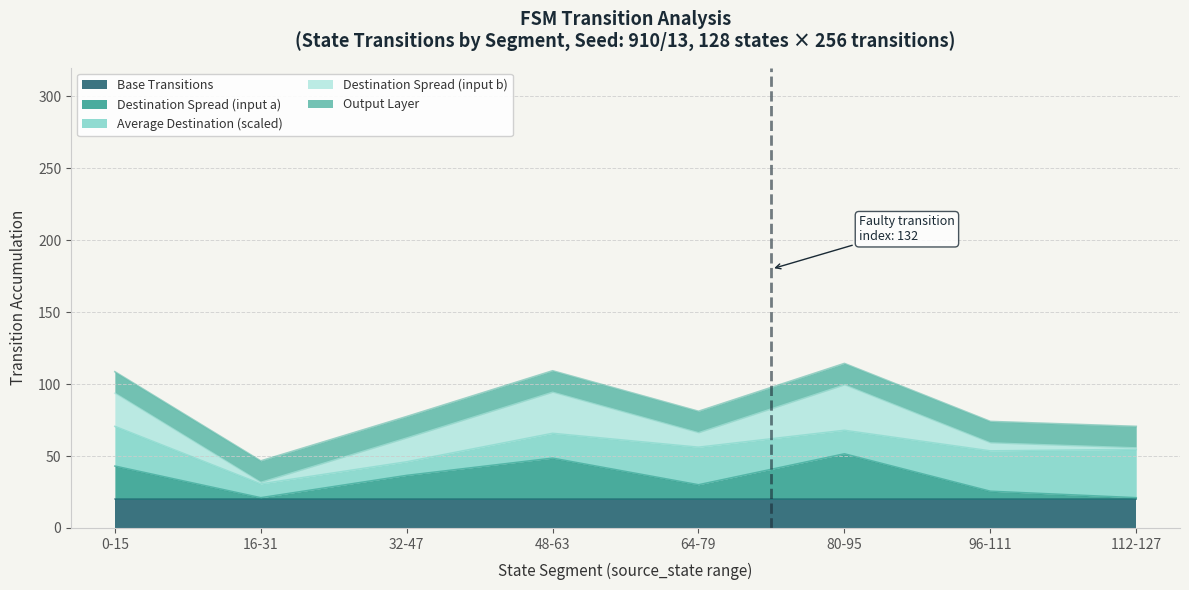

Does the chart display data point markers on the line(s)?

No